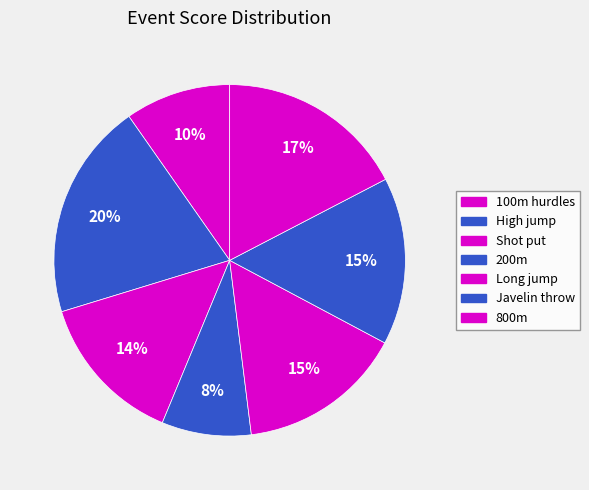

To the nearest percent, what portion does Long jump represent?

15%